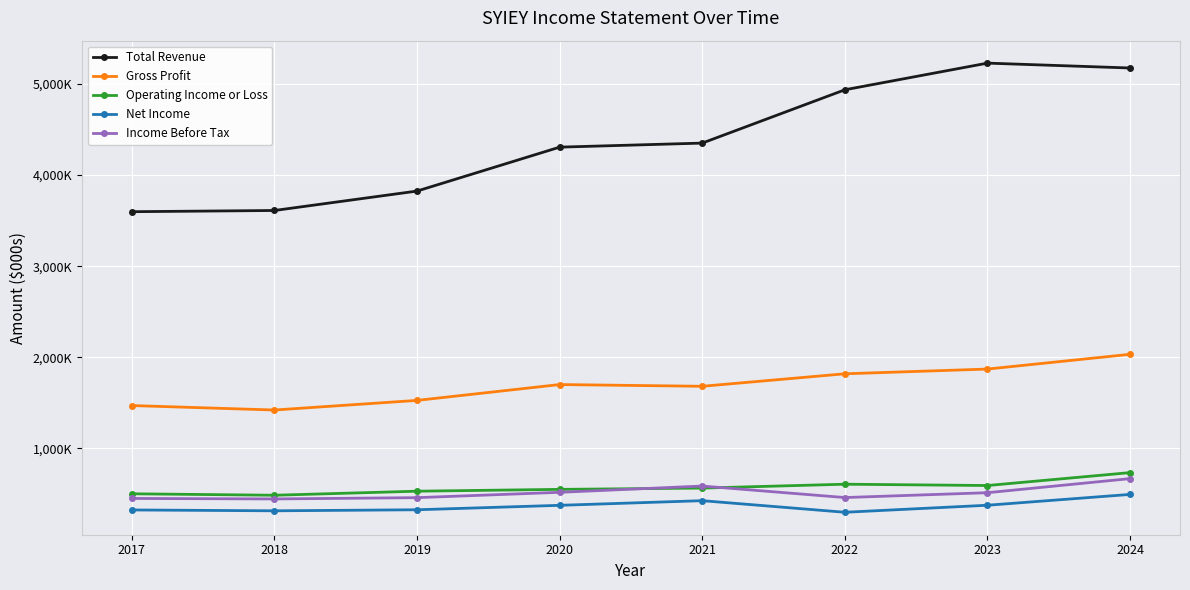

What is the difference between the second highest and minimum values in the Gross Profit series?

449500